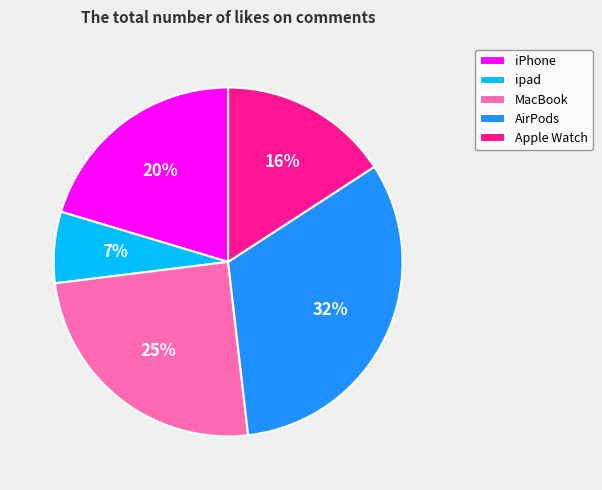

To the nearest percent, what portion does iPhone represent?

20%